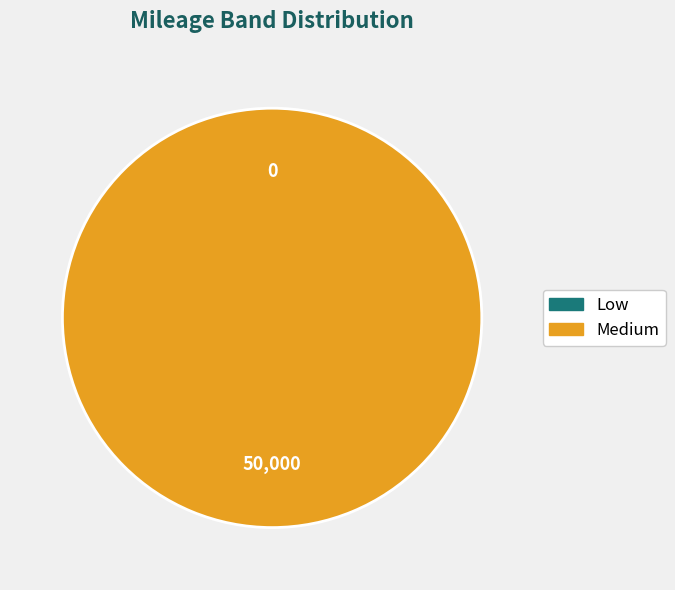

To the nearest percent, what is the average slice percentage?

50%